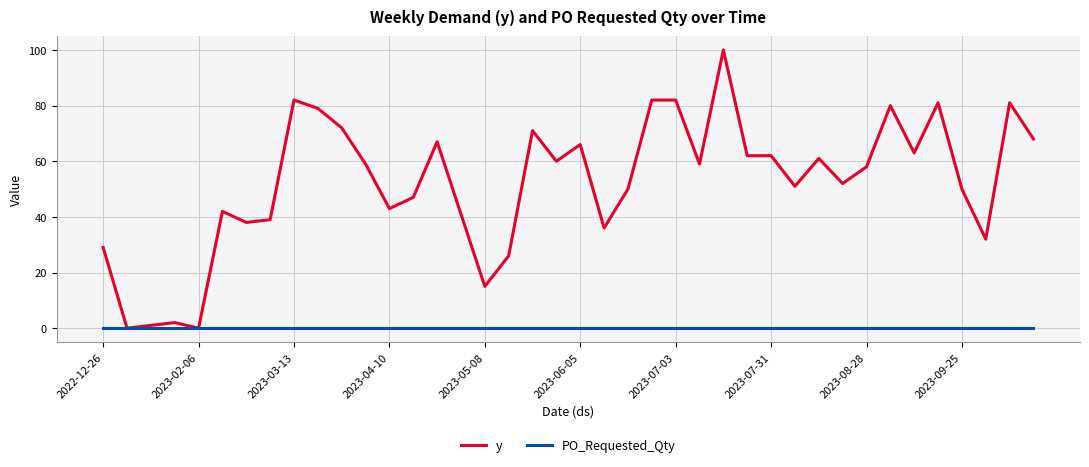

List the series in order of their overall mean, lowest first.

PO_Requested_Qty, y